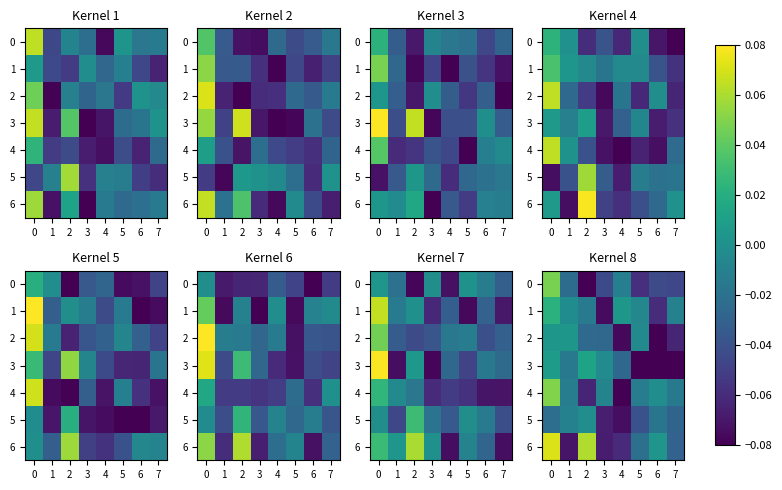

What is the spread (max minus min) of values at 2?

0.1